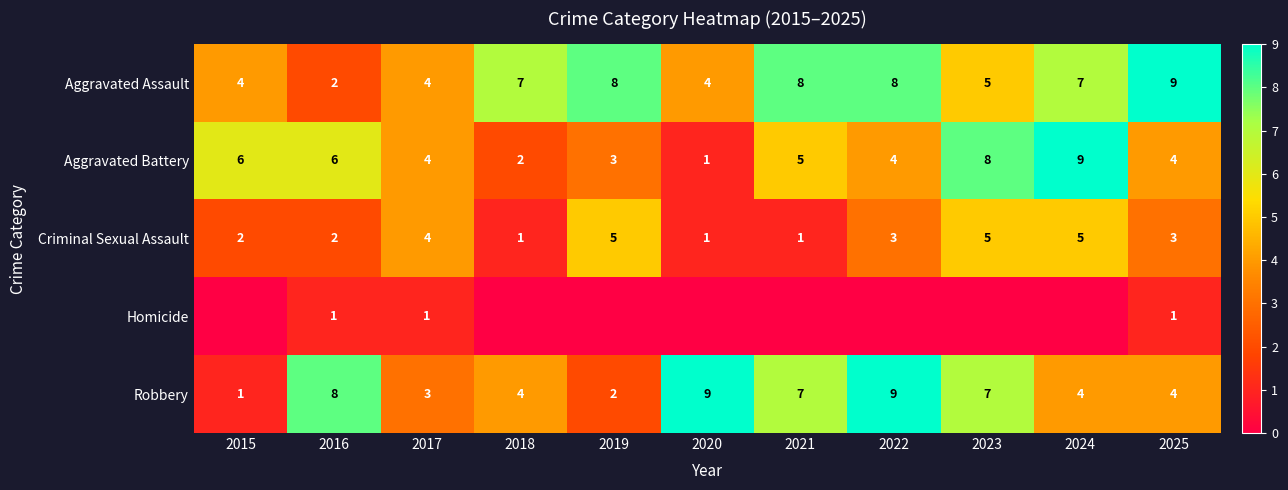

What is the difference between the maximum and second lowest values in the Robbery series?

7